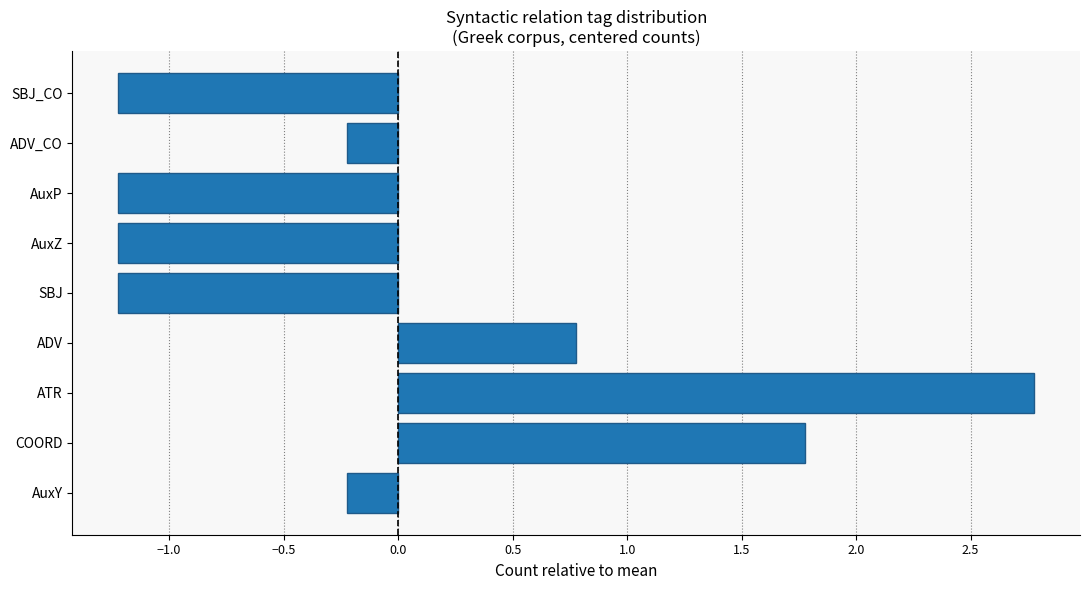

Is it true that the value at ADV is 0.8?

True